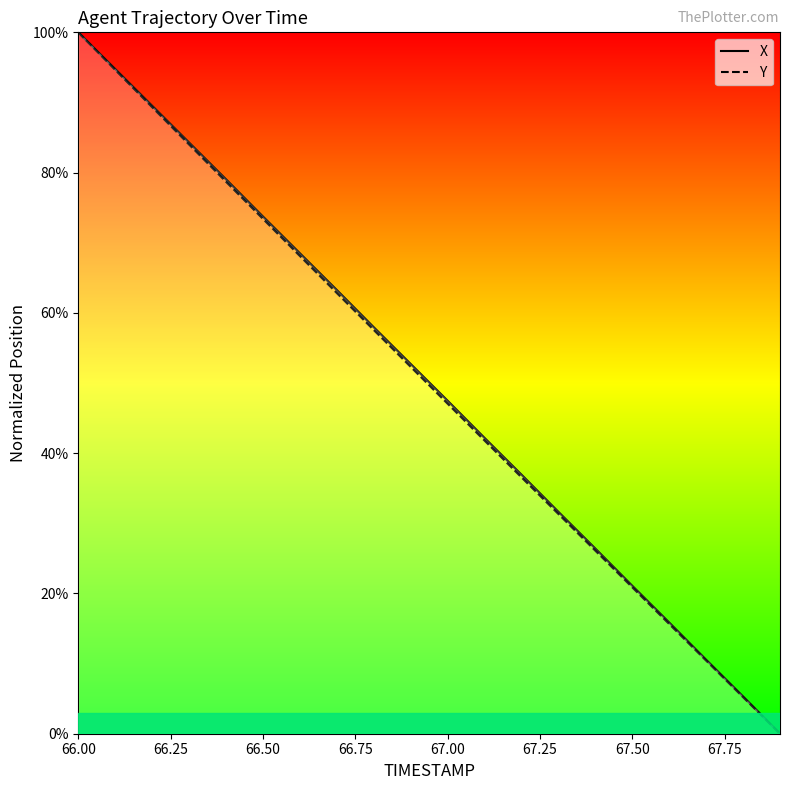

Which series has the widest spread of values?

X